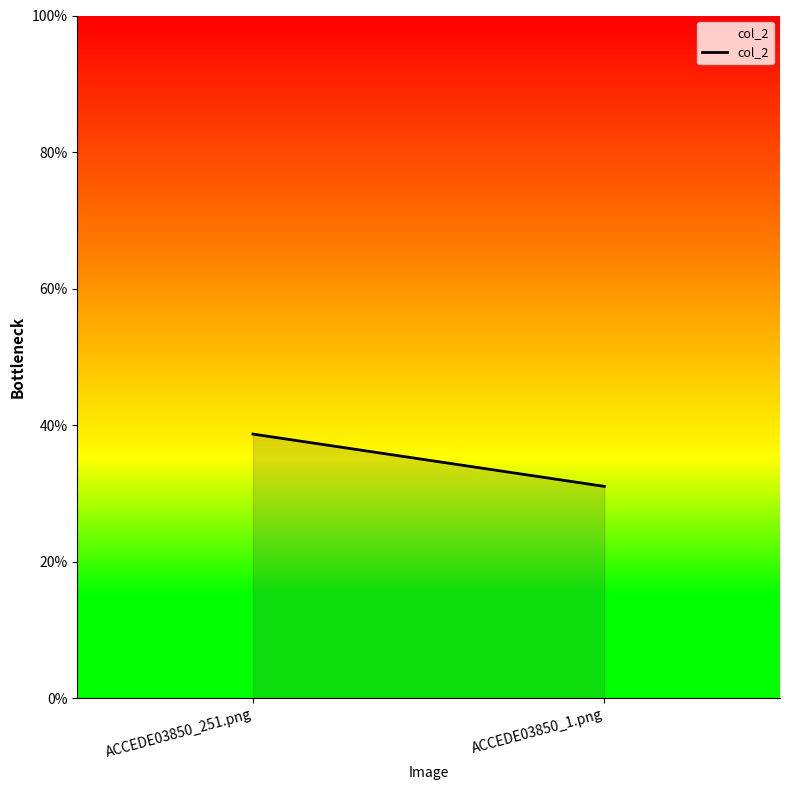

Reading left to right, extract all data points from this chart.

0.4	0.3